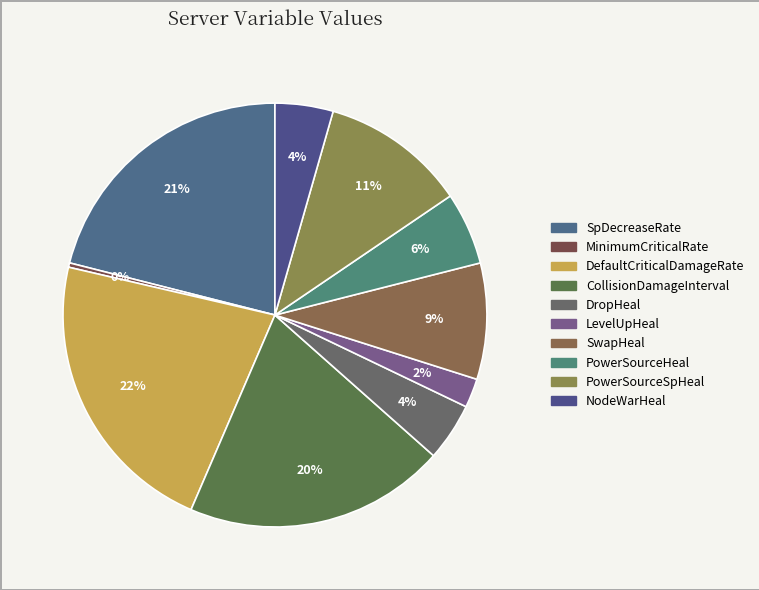

How many slices are in this pie chart?

10